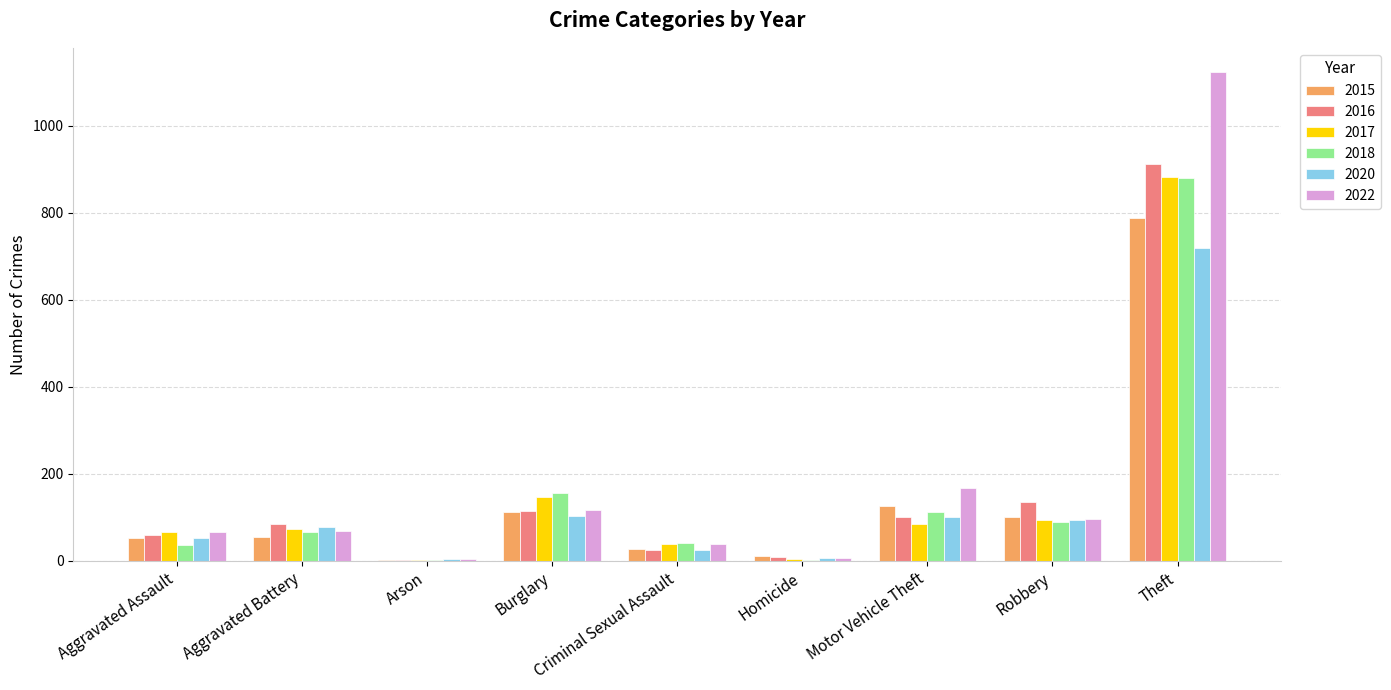

What is the average value of the 2022 series?

188